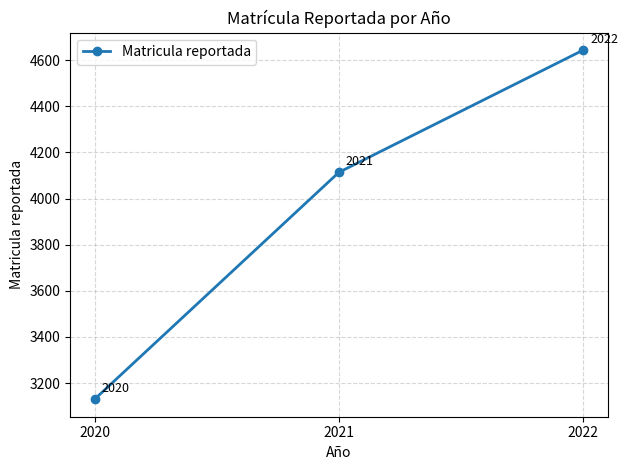

Rank the categories by value from highest to lowest.

2022, 2021, 2020